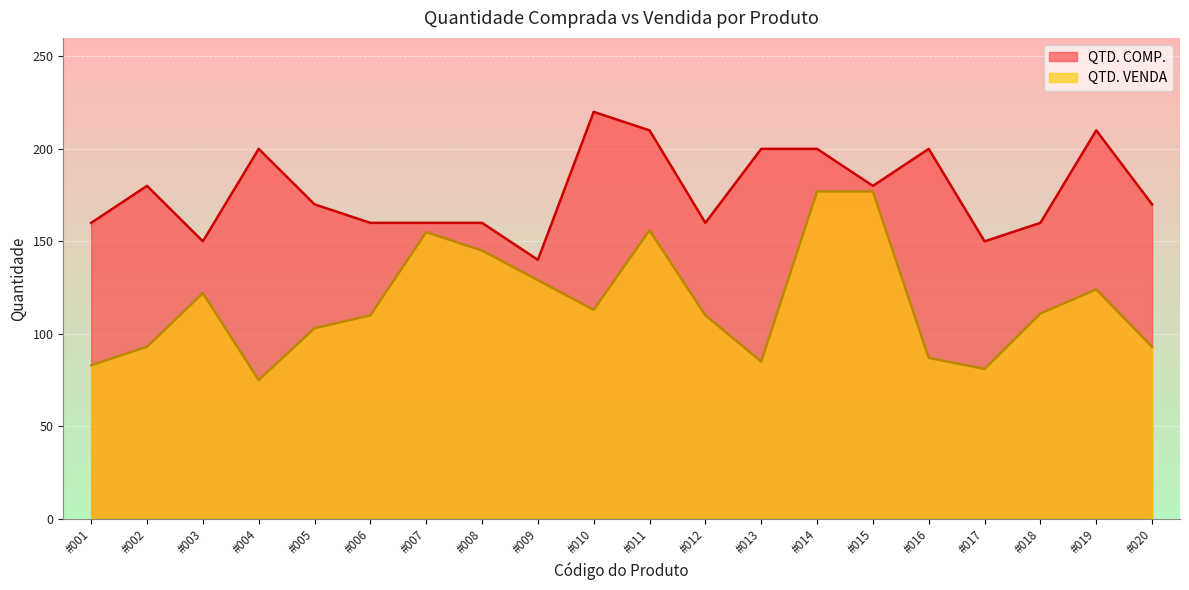

Is it true that QTD. COMP. equals 68 at #002?

False